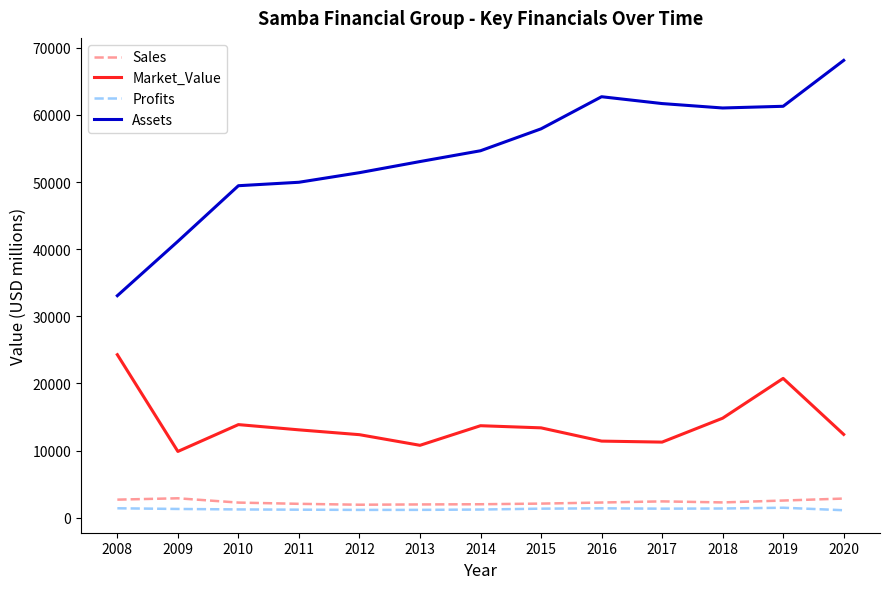

Is it true that Market_Value equals 13377.0 at 2015?

True